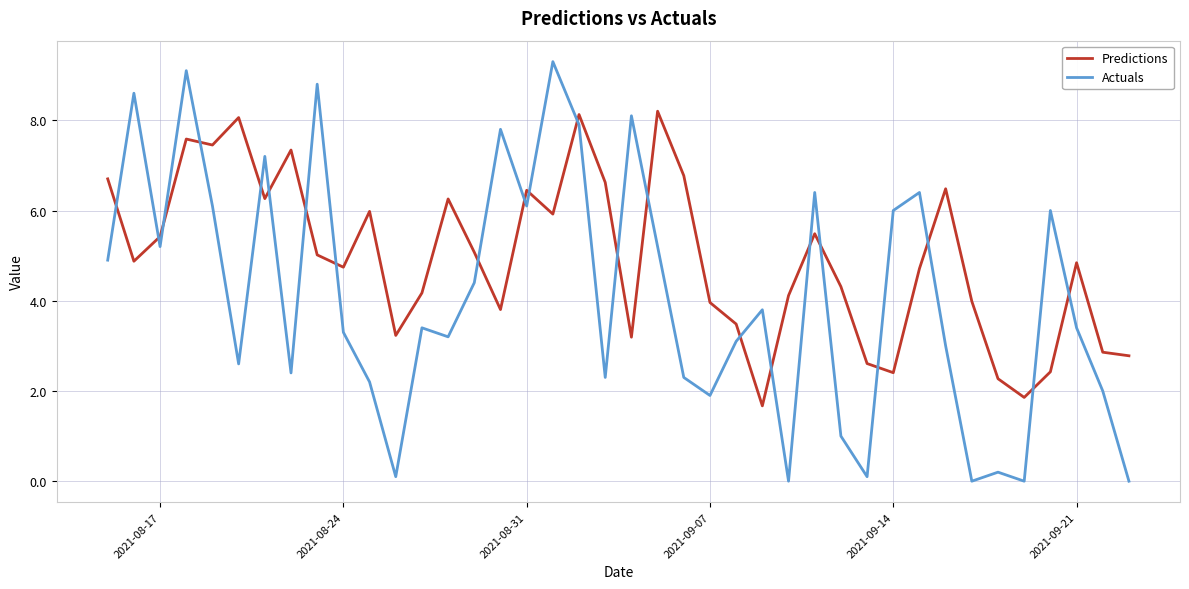

List the series in order of their overall mean, highest first.

Predictions, Actuals